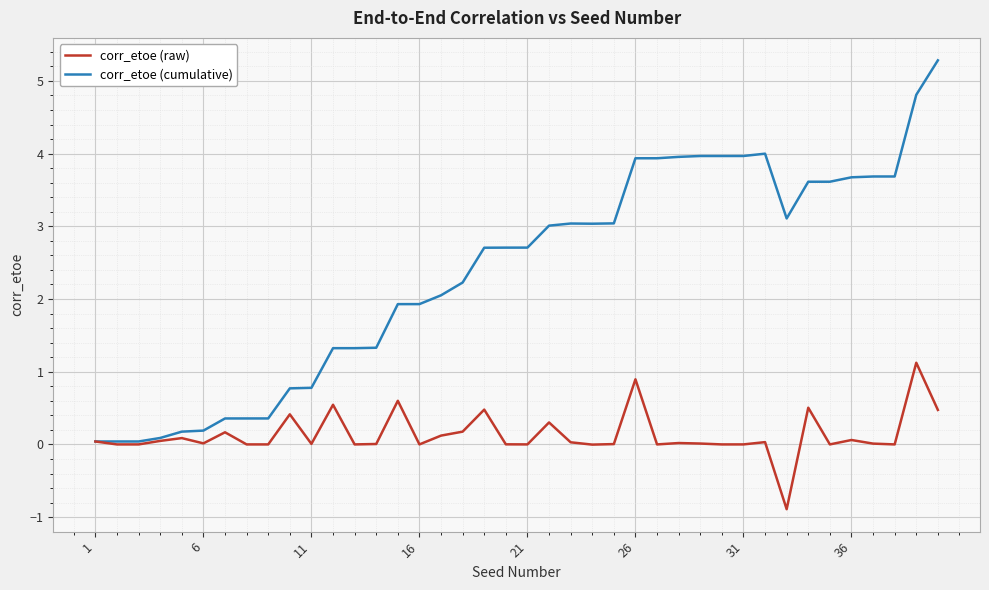

Which series has the widest spread of values?

corr_etoe (cumulative)